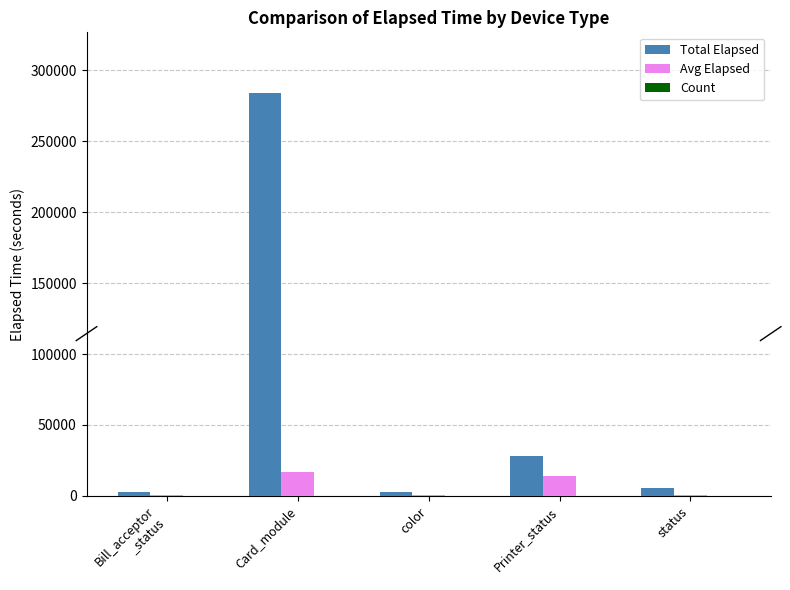

Which series changed the most between Card_module and color?

Total Elapsed